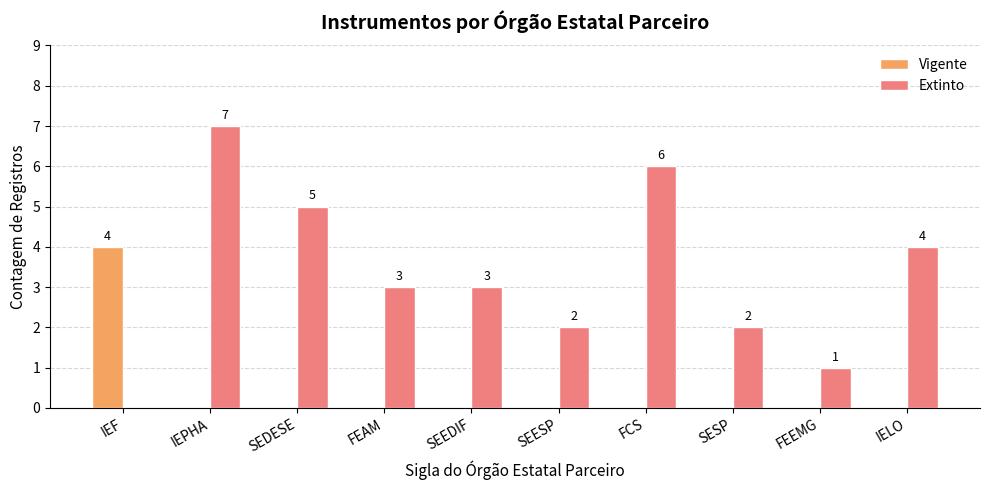

Does the chart contain stacked bars?

No